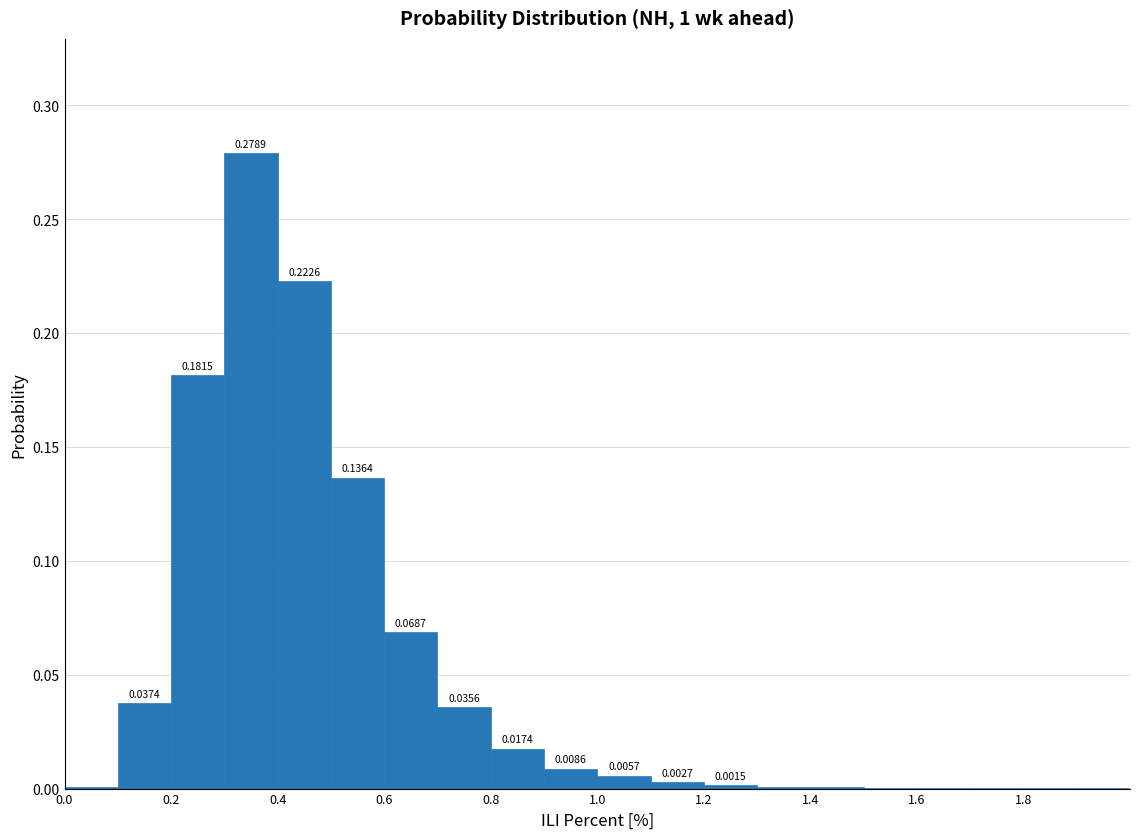

Reading left to right, transcribe this chart: for each bar, give the range it covers on the x-axis and its height.

0.0 to 0.1: 0.0006
0.1 to 0.2: 0.0374
0.2 to 0.3: 0.1815
0.3 to 0.4: 0.2789
0.4 to 0.5: 0.2226
0.5 to 0.6: 0.1364
0.6 to 0.7: 0.0687
0.7 to 0.8: 0.0356
0.8 to 0.9: 0.0174
0.9 to 1.0: 0.0086
1.0 to 1.1: 0.0057
1.1 to 1.2: 0.0027
1.2 to 1.3: 0.0015
1.3 to 1.4: 0.0008
1.4 to 1.5: 0.0005
1.5 to 1.6: 0.0002
1.6 to 1.7: 0.0003
1.7 to 1.8: 0.0002
1.8 to 1.9: 0.0002
1.9 to 2.0: 0.0001